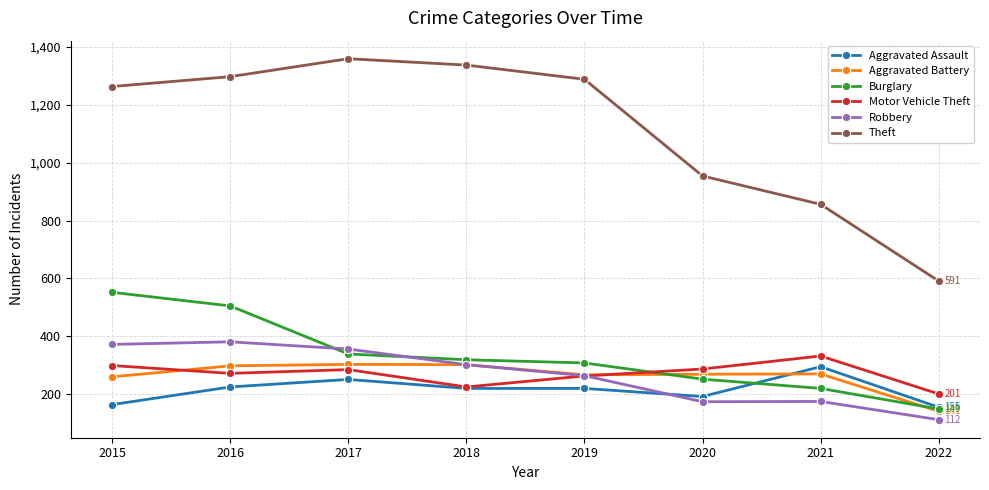

True or false: Theft has more than 0 interior local peaks.

True